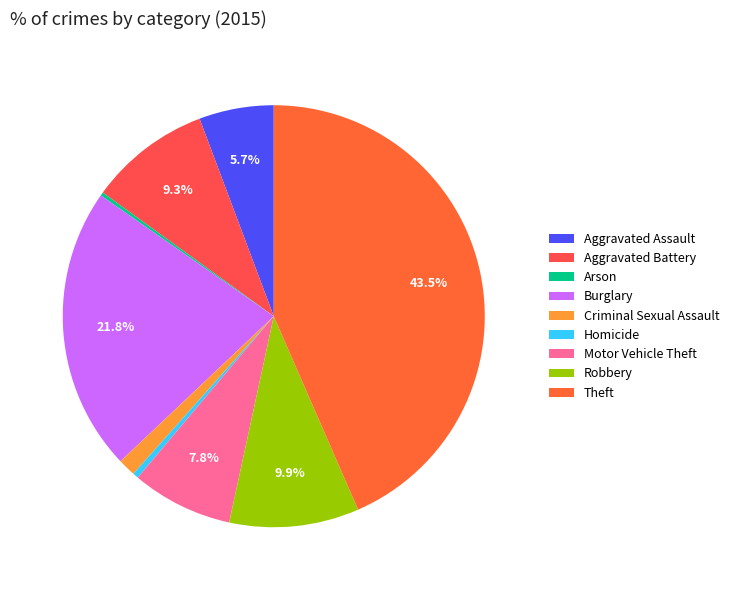

Which category has the smallest portion of the pie?

Arson